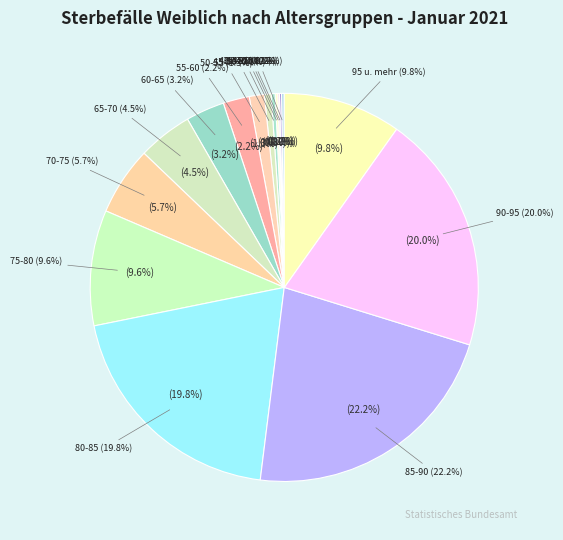

What percentage is NOT represented by 90-95?

80.0%